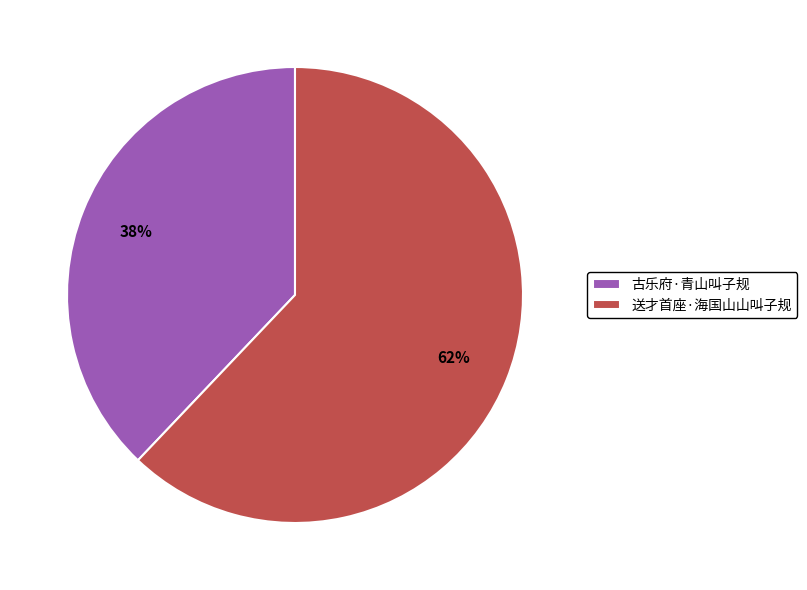

How many slices are in this pie chart?

2